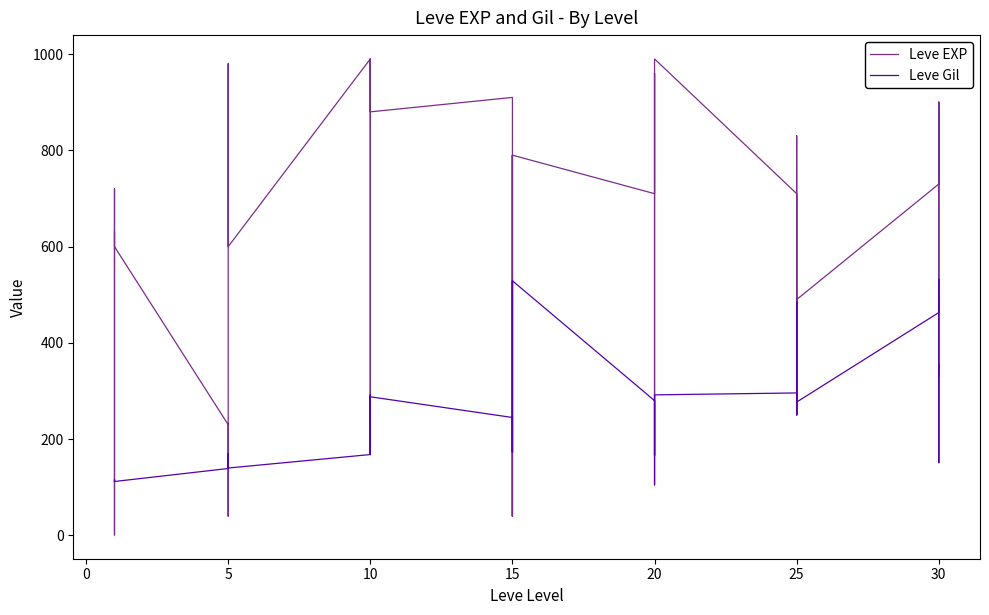

In Leve EXP, how many points are lower than both neighbors (excluding endpoints)?

12